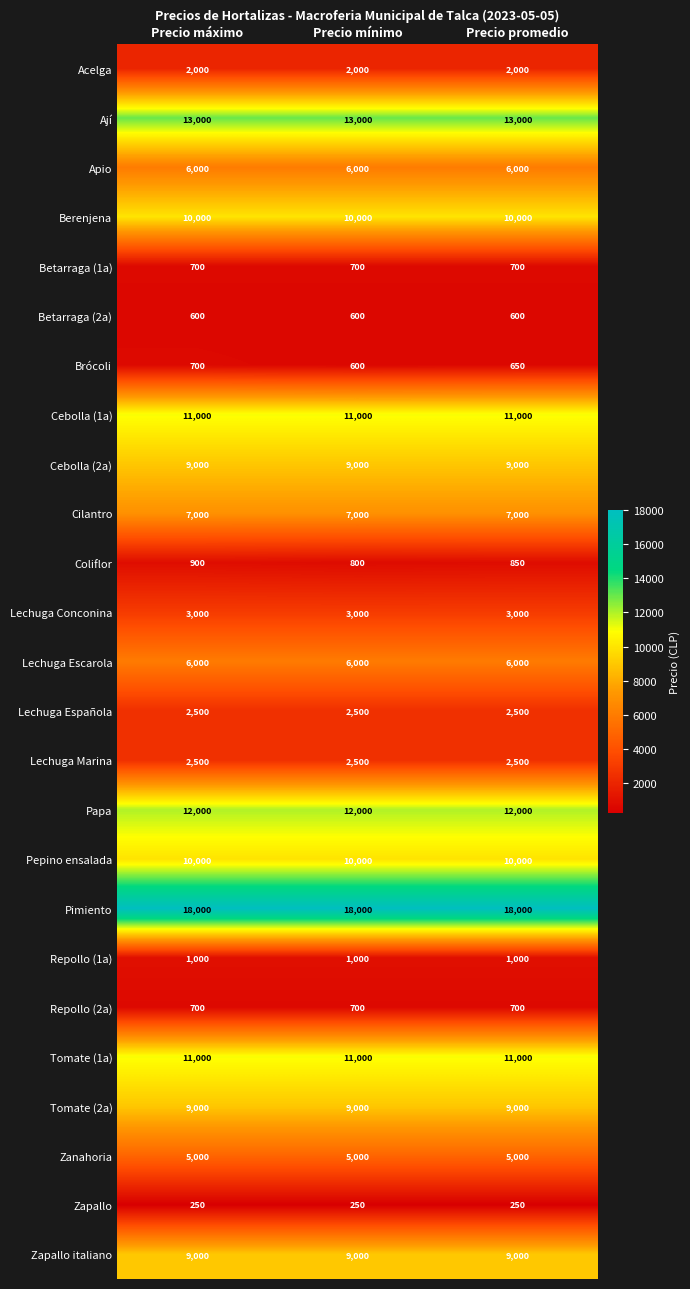

What is the maximum value for Apio?

6000